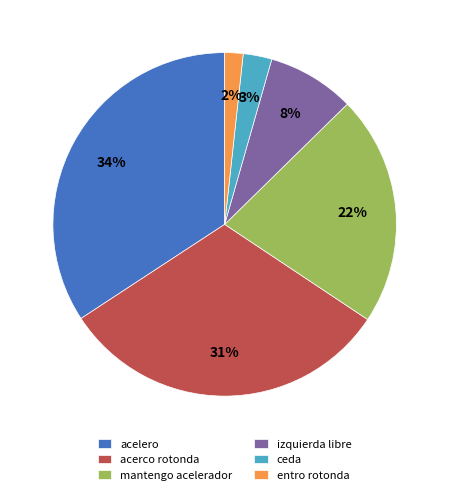

What is the smallest slice in the pie chart?

entro rotonda